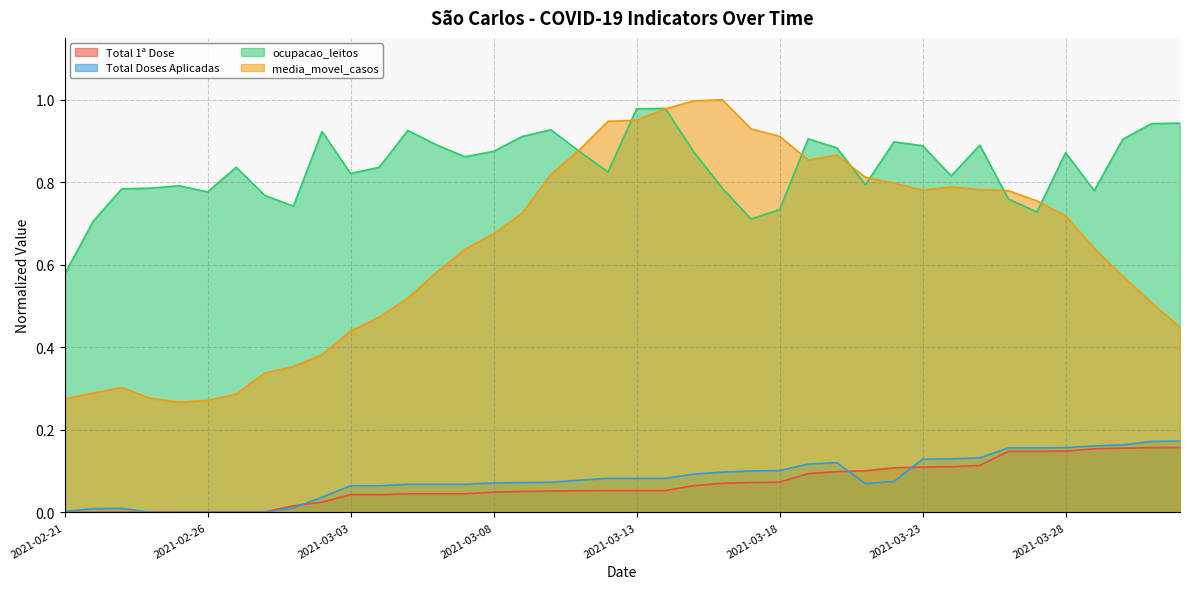

Does the chart display data point markers on the line(s)?

No